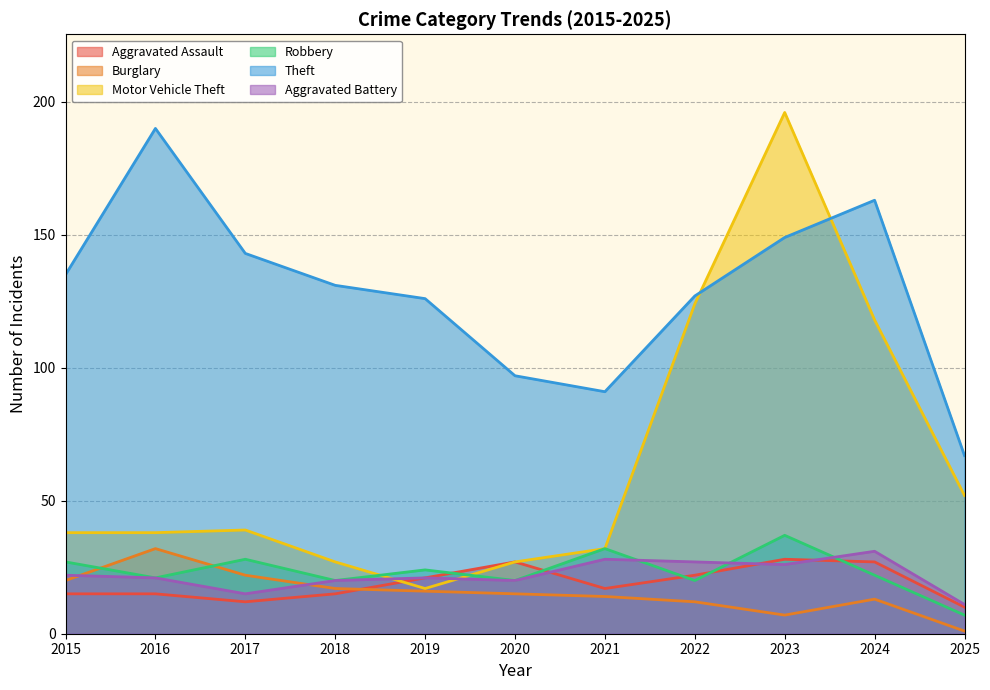

Between which two adjacent categories do Aggravated Battery and Motor Vehicle Theft first intersect?

2018 and 2019